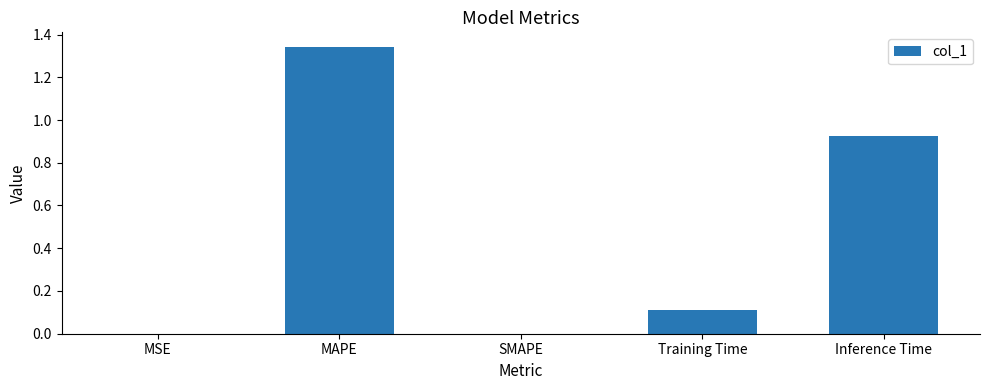

The value at MAPE is 0.4. True or false?

False